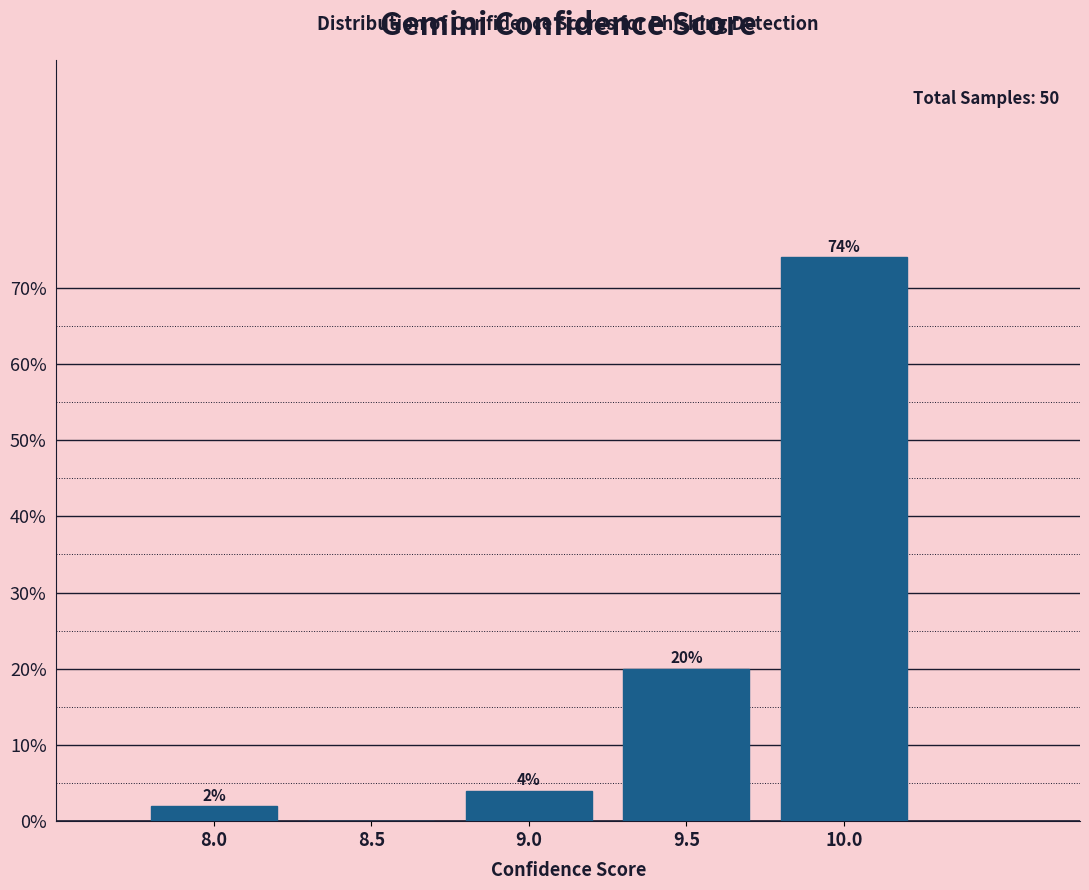

Reading left to right, list all the values displayed in this chart.

8.0=2	8.5=0	9.0=4	9.5=20	10.0=74